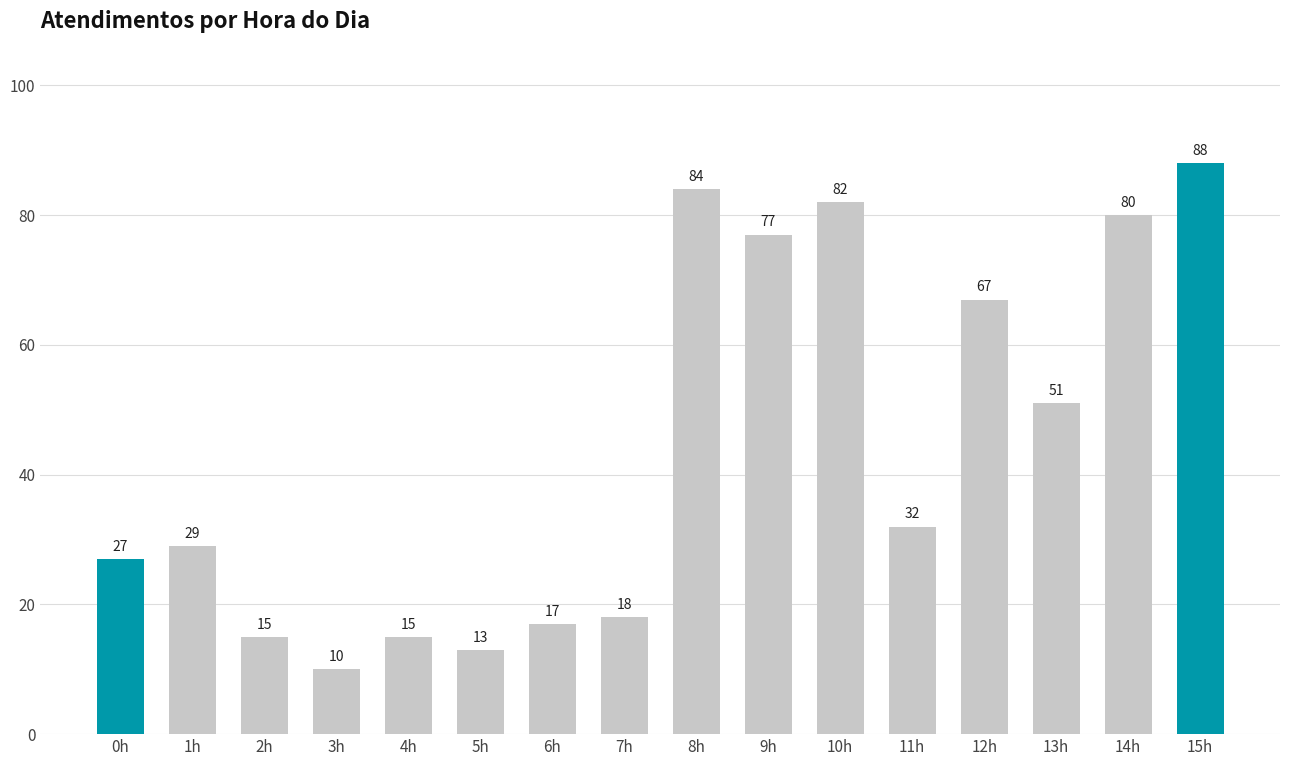

What is the difference between the second highest and second lowest values?

71